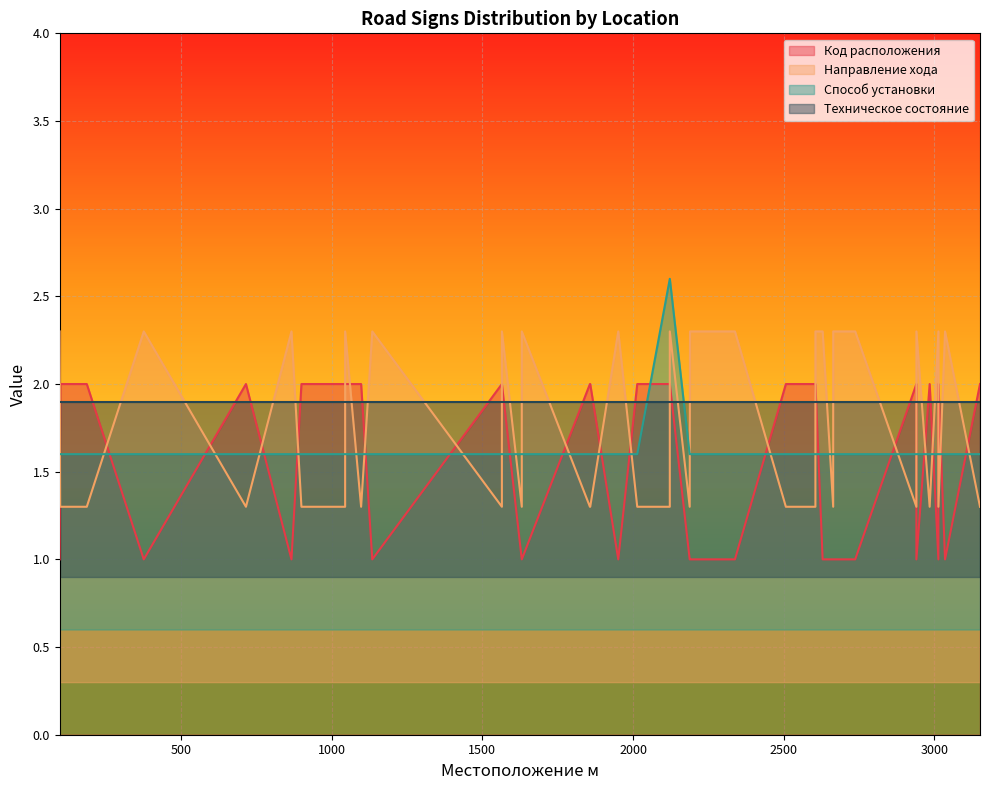

Read the Код расположения value at 2014.

2.0